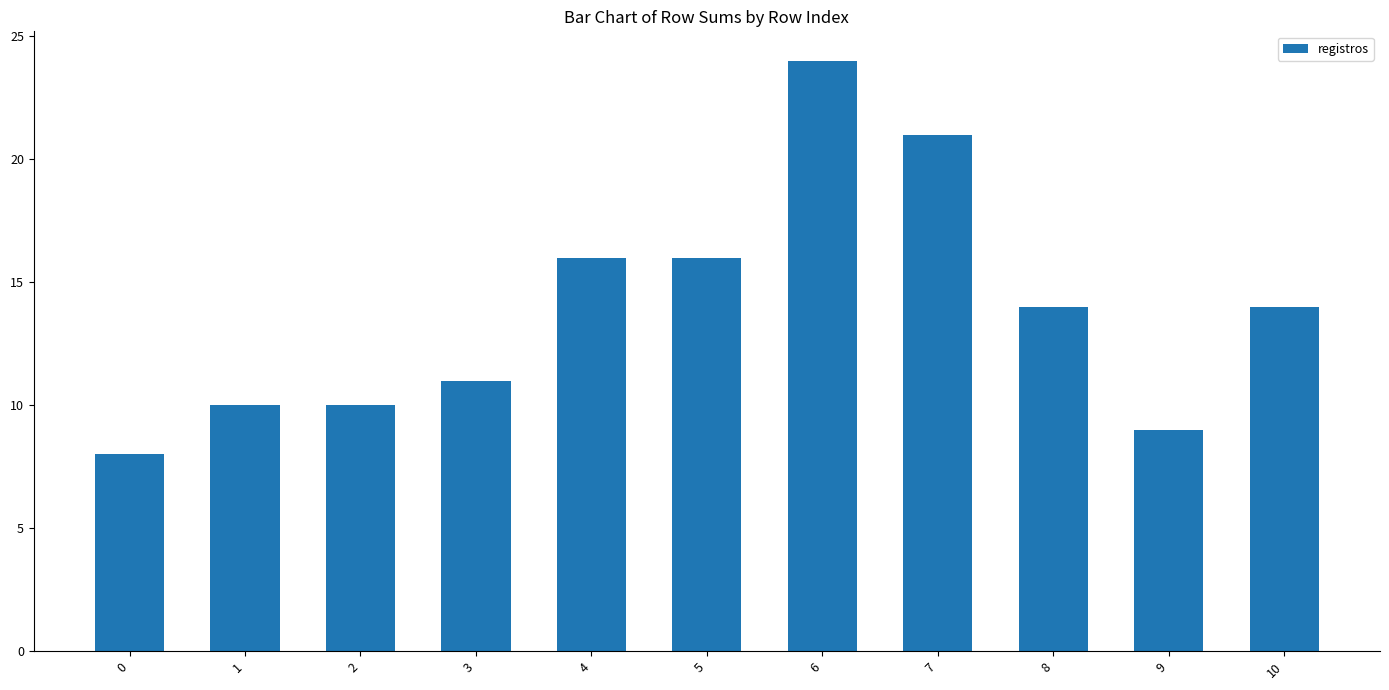

Which category has the highest value across all series?

6